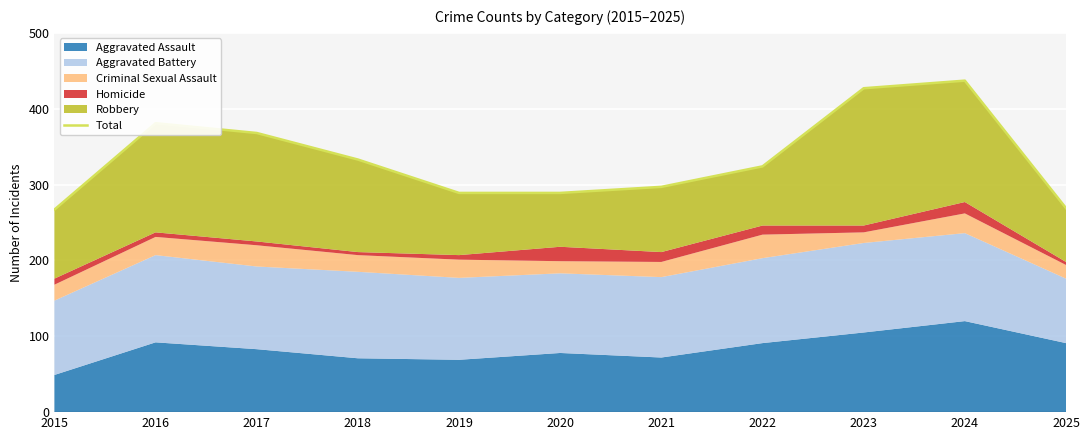

What is the difference between the maximum and minimum values?

170